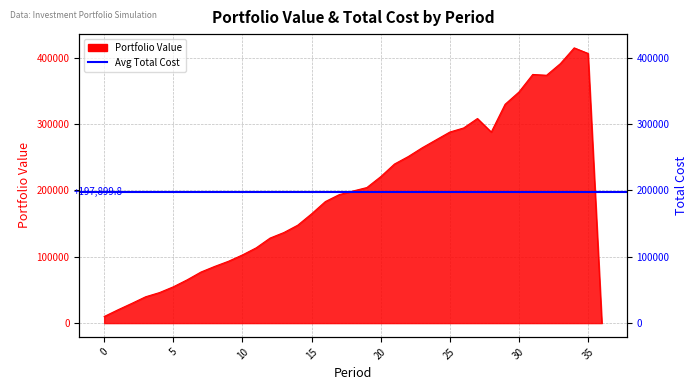

What is the difference between the maximum and minimum values?

415018.4